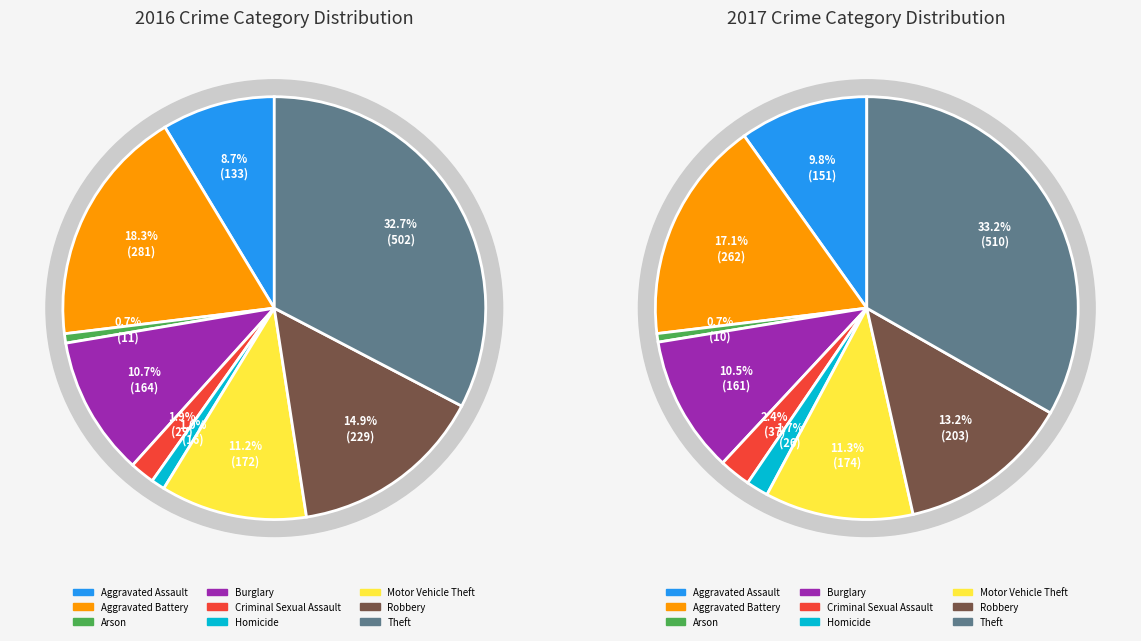

How much of the chart is everything except Homicide?

99.0%